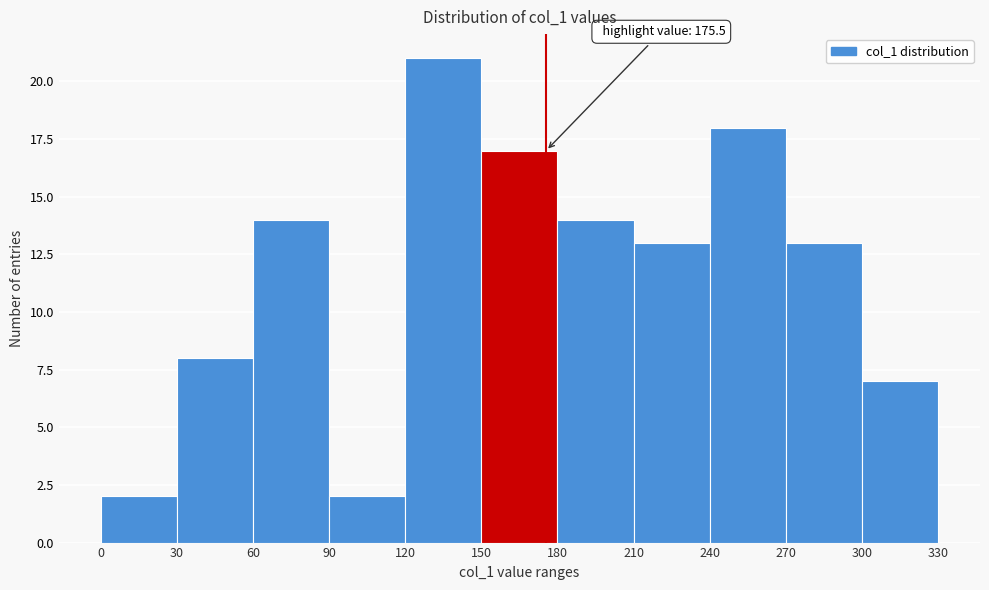

Which range on the x-axis has the tallest bar?

120 to 150